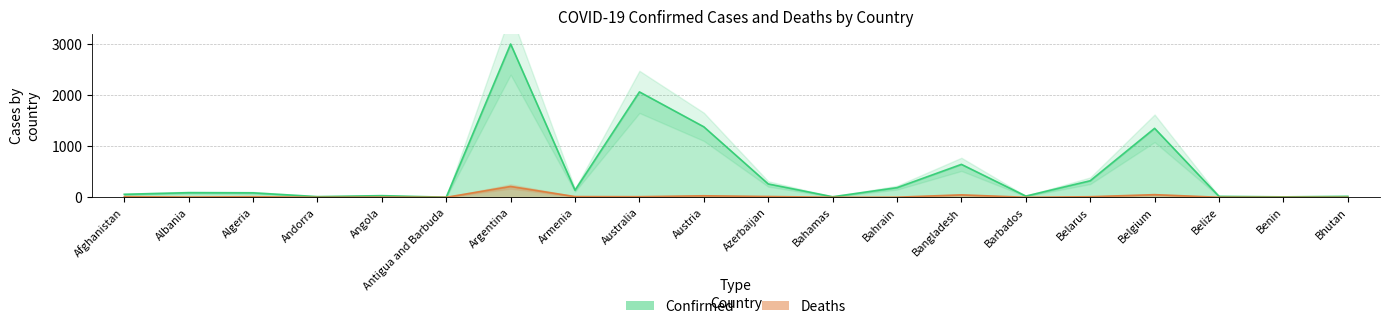

In Confirmed, how many points are lower than both neighbors (excluding endpoints)?

6